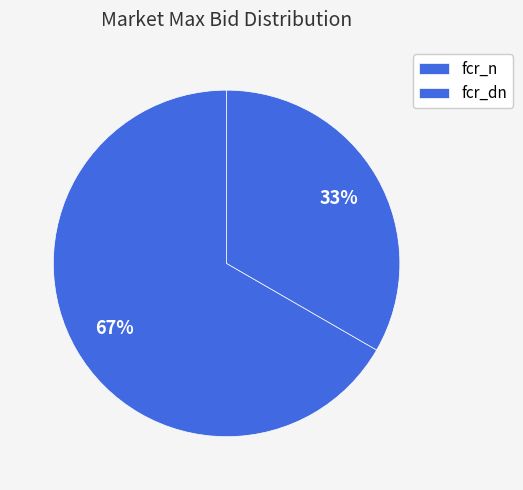

Is it true that fcr_dn is 33% of the pie?

True